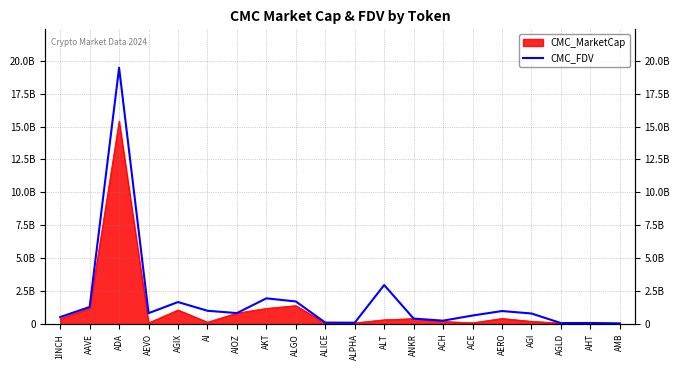

The value at AGIX is 2441608837. True or false?

False